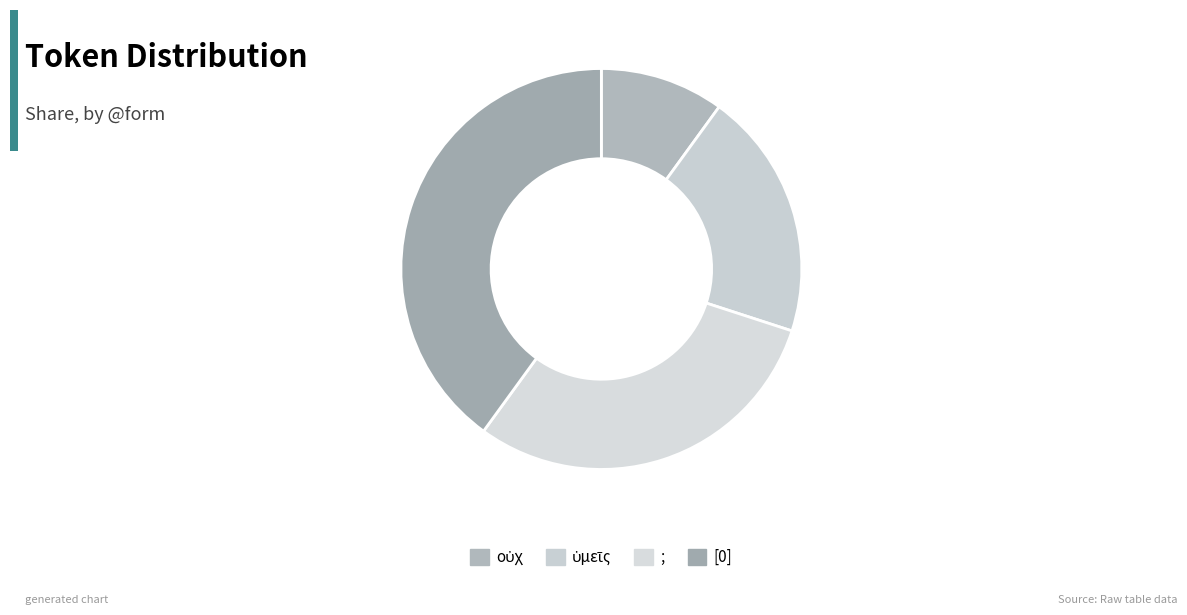

What is the total percentage of οὐχ and ὑμεῖς?

30.0%